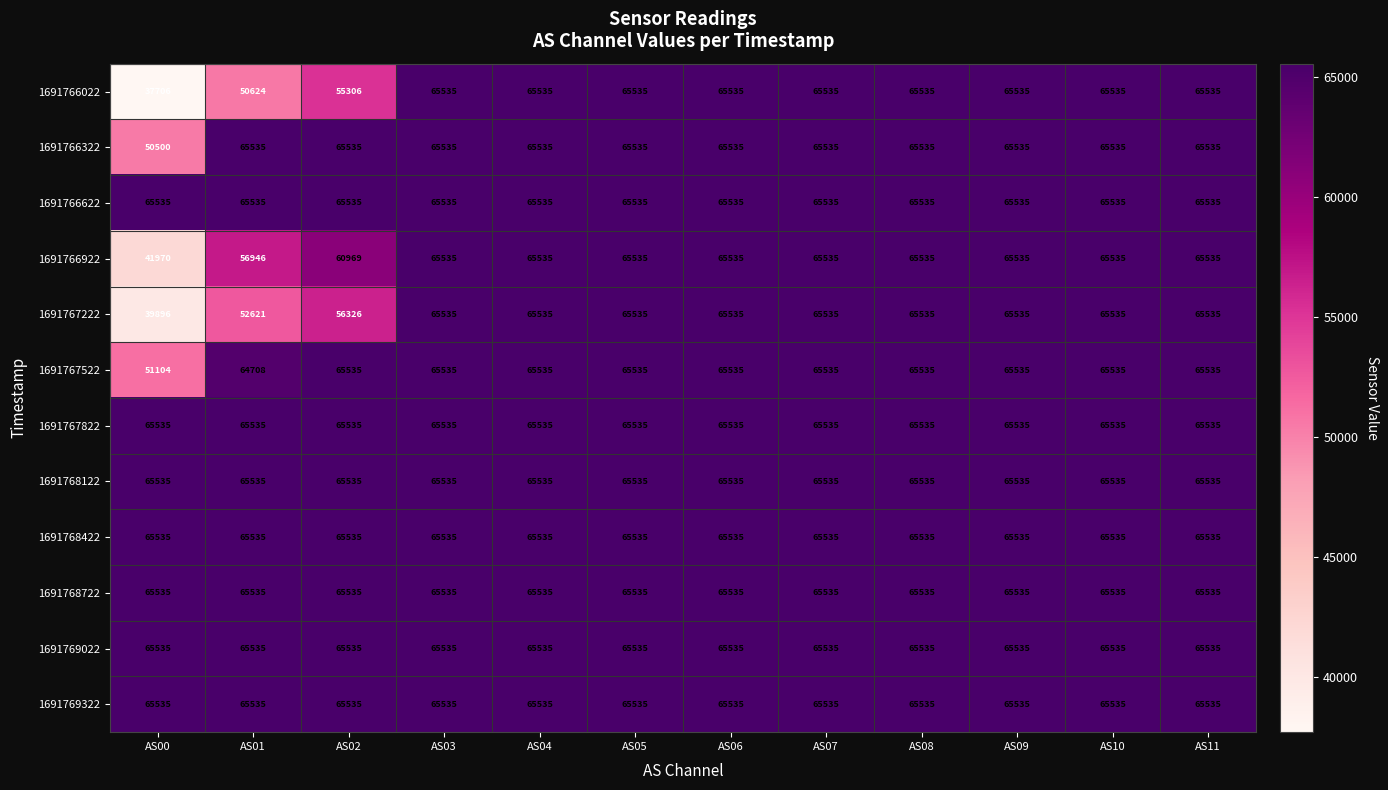

At how many categories does at least one series exceed 52054?

12